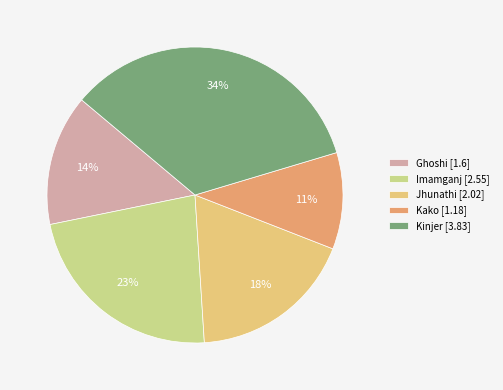

How many slices are in this pie chart?

5